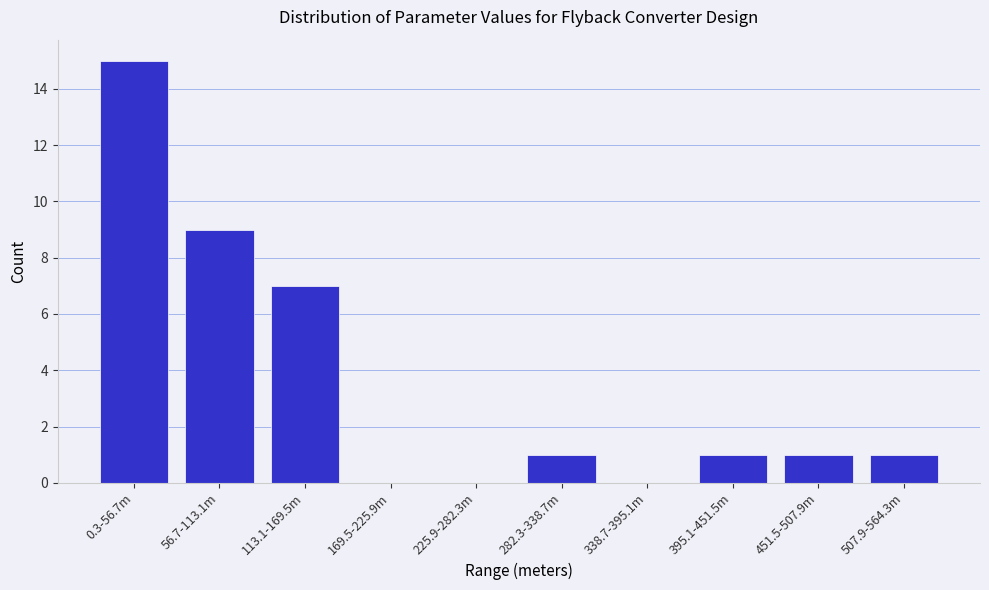

Reading left to right, list all the values displayed in this chart.

0.3-56.7m=15	56.7-113.1m=9	113.1-169.5m=7	169.5-225.9m=0	225.9-282.3m=0	282.3-338.7m=1	338.7-395.1m=0	395.1-451.5m=1	451.5-507.9m=1	507.9-564.3m=1